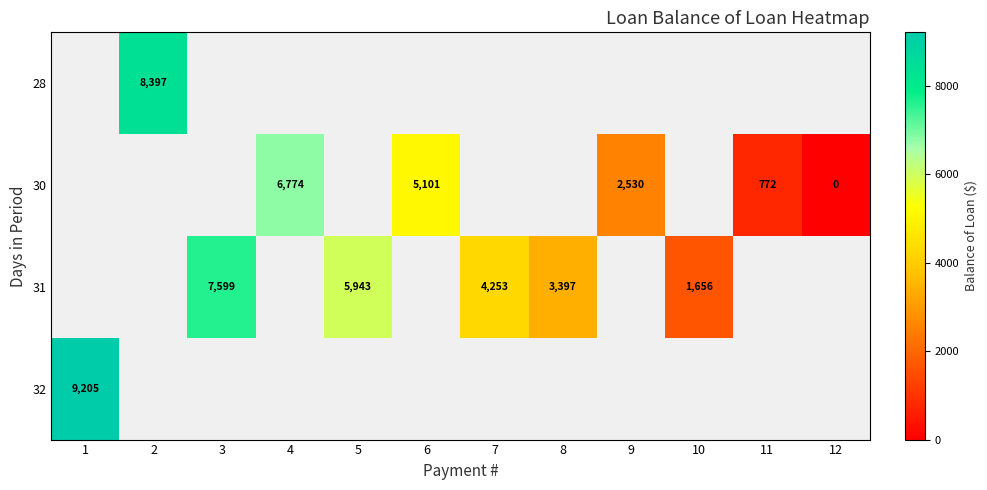

List the labels in order of row_0 value, smallest first.

1, 2, 3, 4, 5, 6, 7, 8, 9, 10, 11, 12